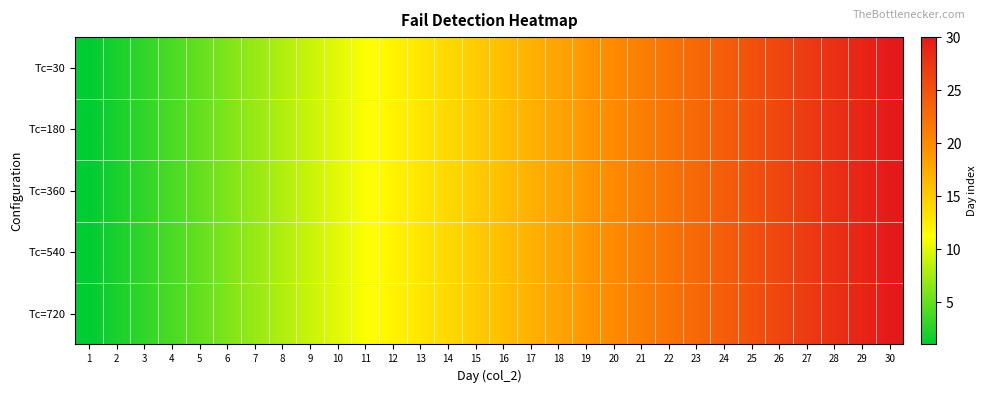

Which label corresponds to the largest value in the chart?

30